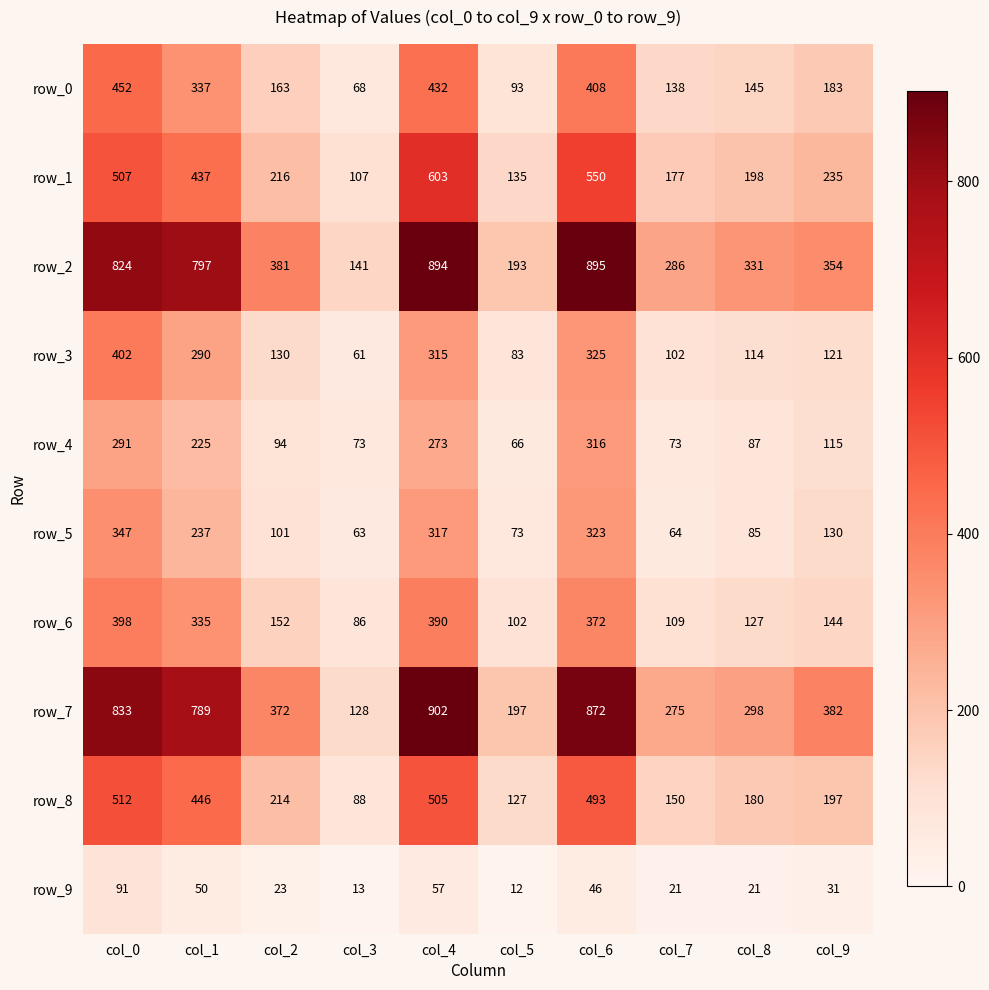

Is it true that row_7 equals 481 at col_8?

False